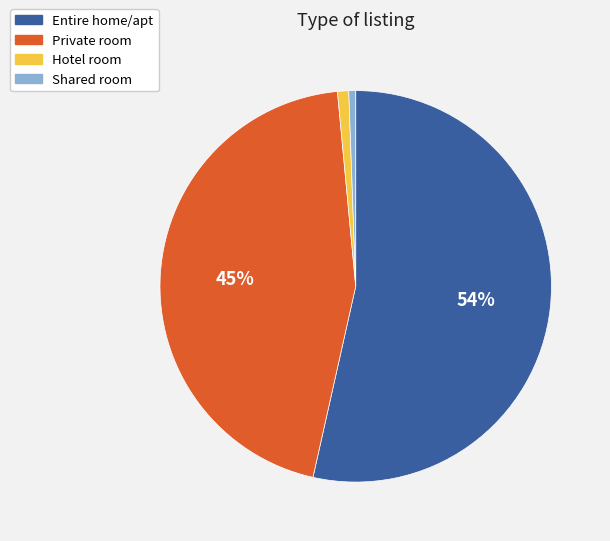

Is the sum of Shared room and Hotel room greater than half?

No